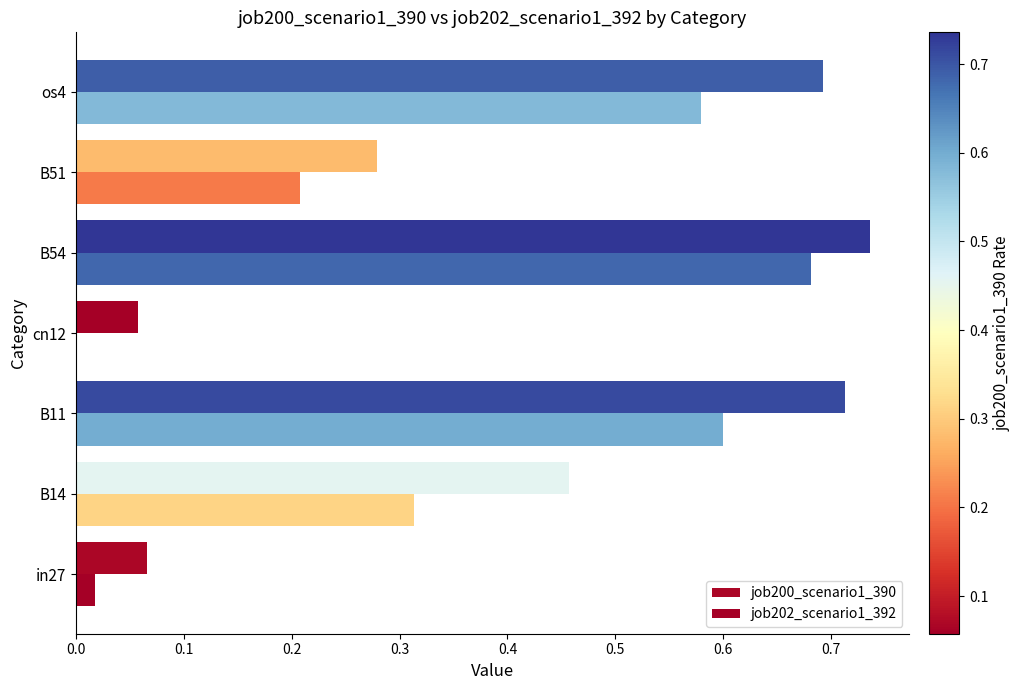

Count the number of categories in the chart.

7